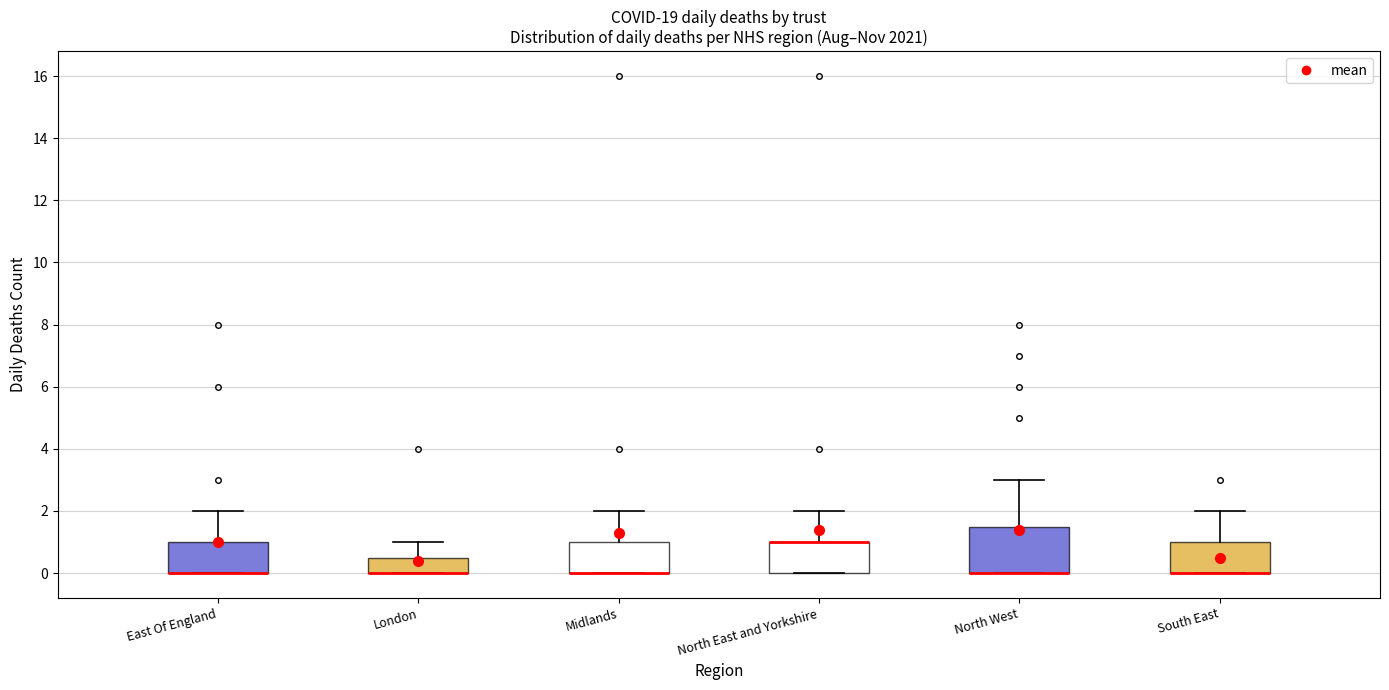

Reading left to right, read every box against the y-axis: the position of its median line, the range the box covers, and the ends of its whiskers. The values are not printed on the chart, so give them approximately, as read against the axis.

East Of England: median 0.0 (drawn on the box's lower edge), box 0.0 to 1.0, whiskers 0.0 to 2.0
London: median 0.0 (drawn on the box's lower edge), box 0.0 to 0.6, whiskers 0.0 to 1.0
Midlands: median 0.0 (drawn on the box's lower edge), box 0.0 to 1.0, whiskers 0.0 to 2.0
North East and Yorkshire: median 1.0 (drawn on the box's upper edge), box 0.0 to 1.0, whiskers 0.0 to 2.0
North West: median 0.0 (drawn on the box's lower edge), box 0.0 to 1.6, whiskers 0.0 to 3.0
South East: median 0.0 (drawn on the box's lower edge), box 0.0 to 1.0, whiskers 0.0 to 2.0